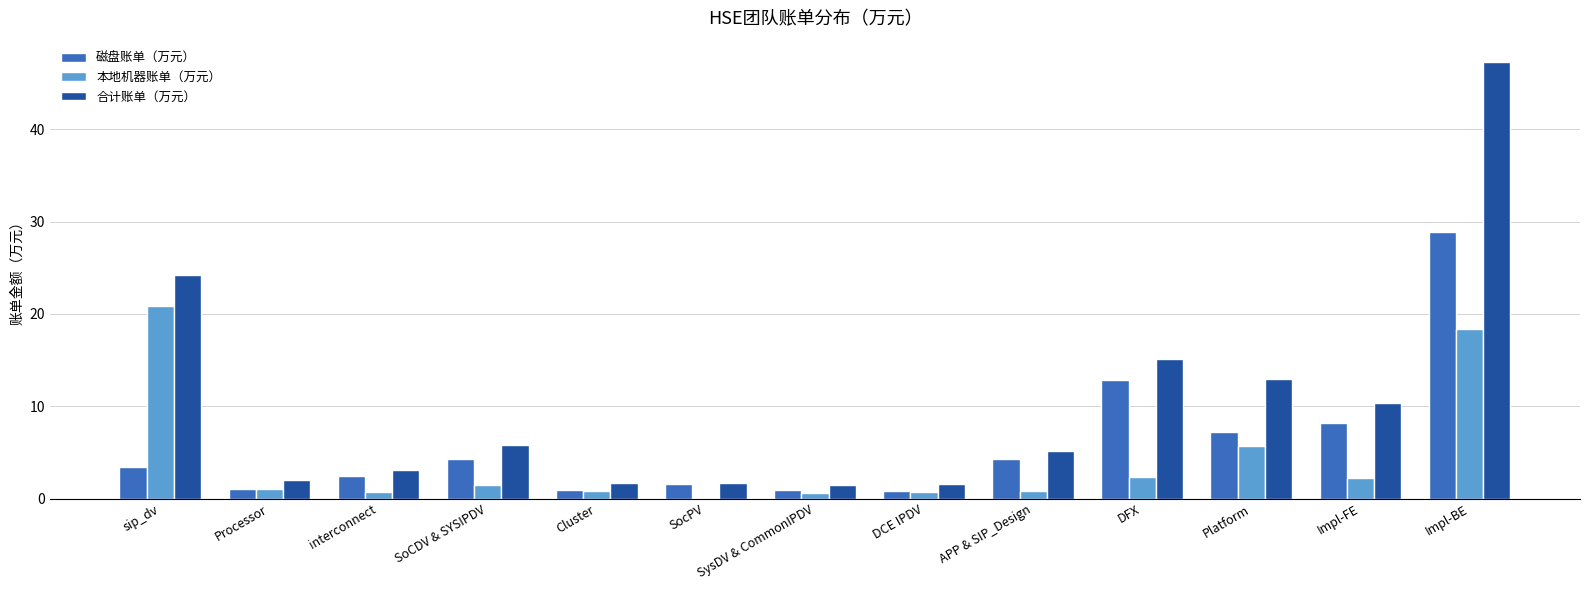

Which series changed the most between SoCDV & SYSIPDV and Impl-BE?

合计账单（万元）